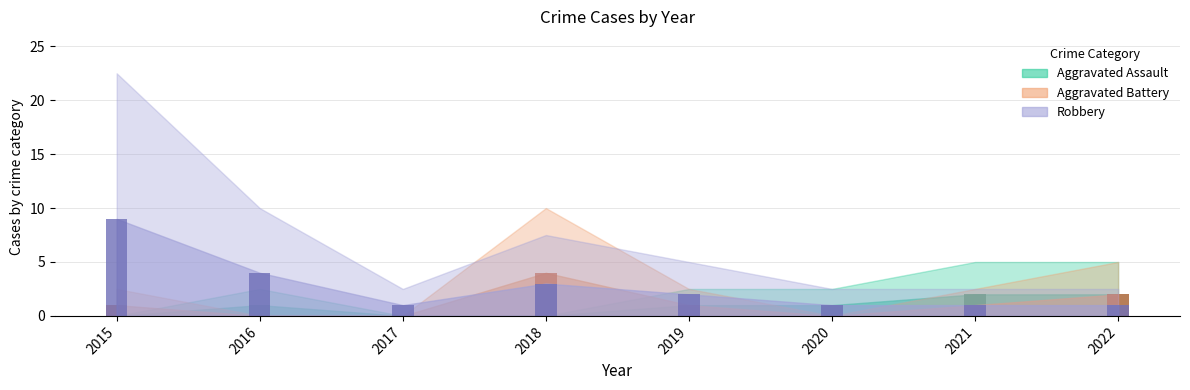

How many distinct data groups are displayed?

3